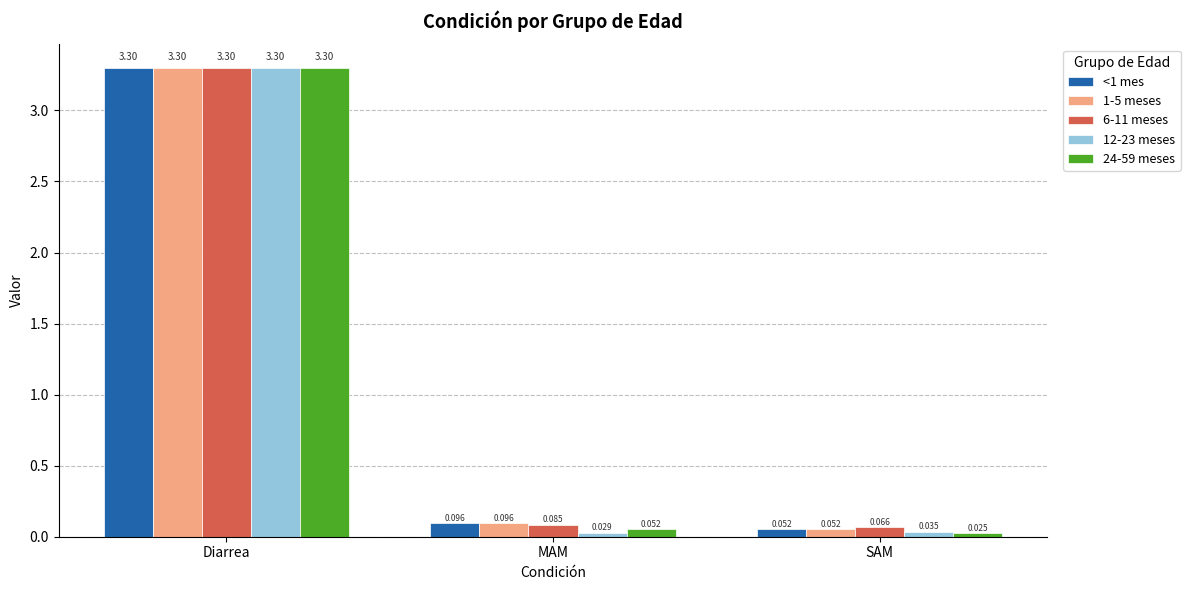

At which category is the sum across all series the highest?

Diarrea